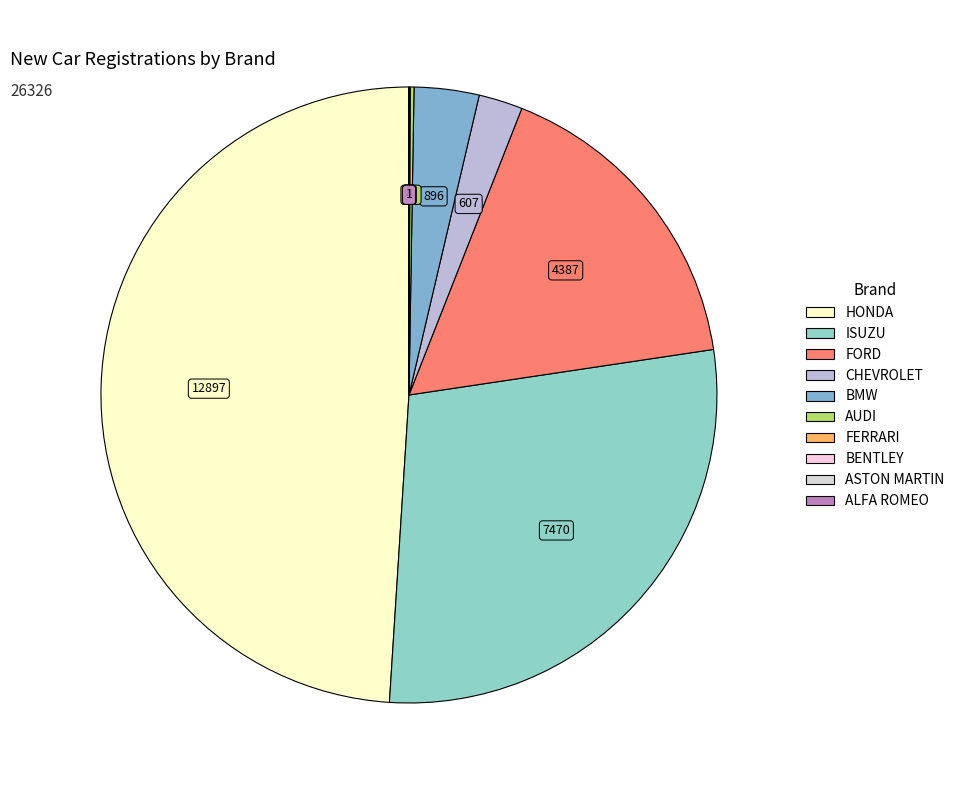

Which category has the biggest portion of the pie?

HONDA